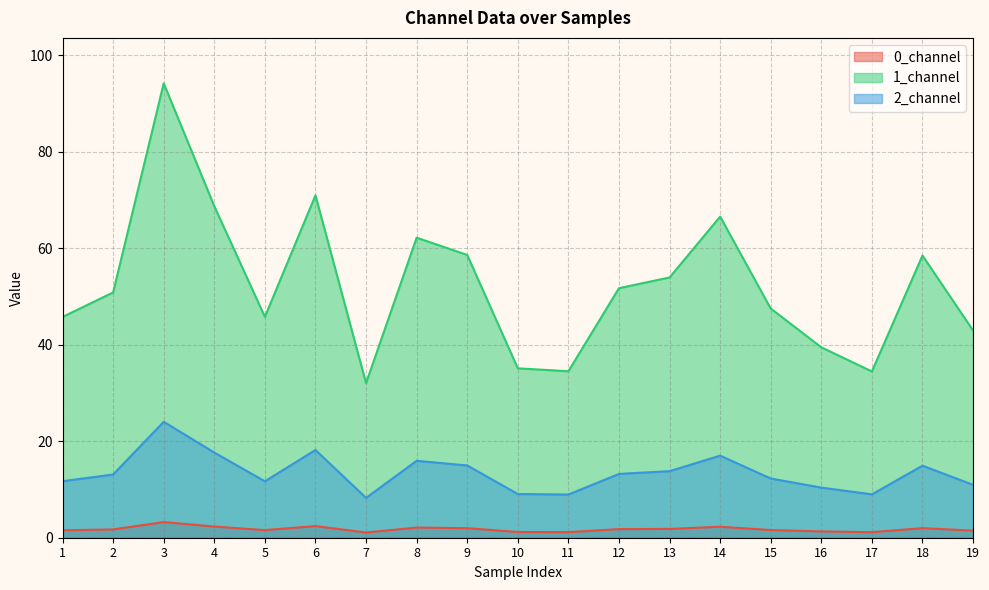

Read the 0_channel value at 2.

1.7